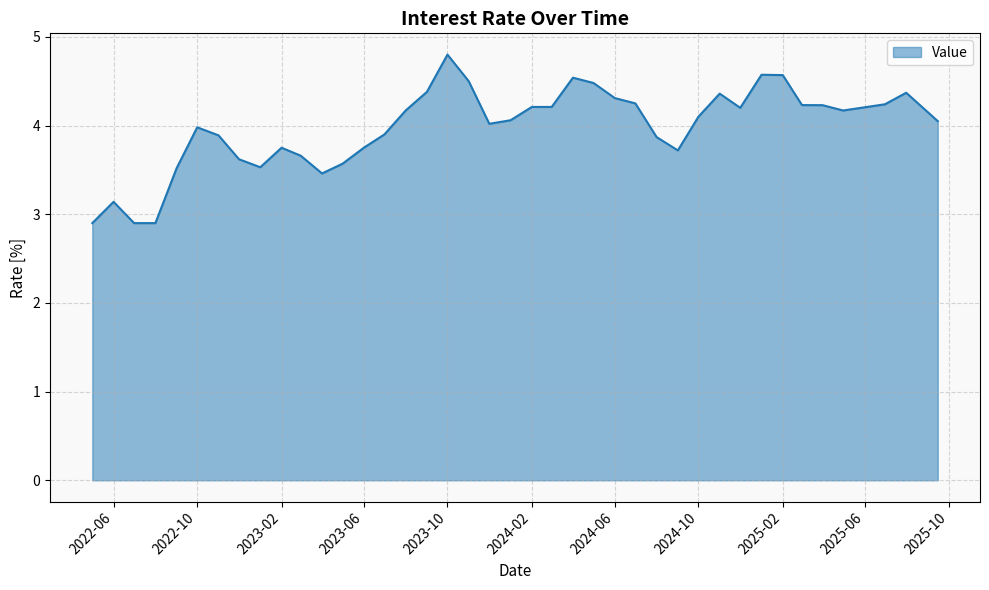

What is the greatest value displayed?

4.8